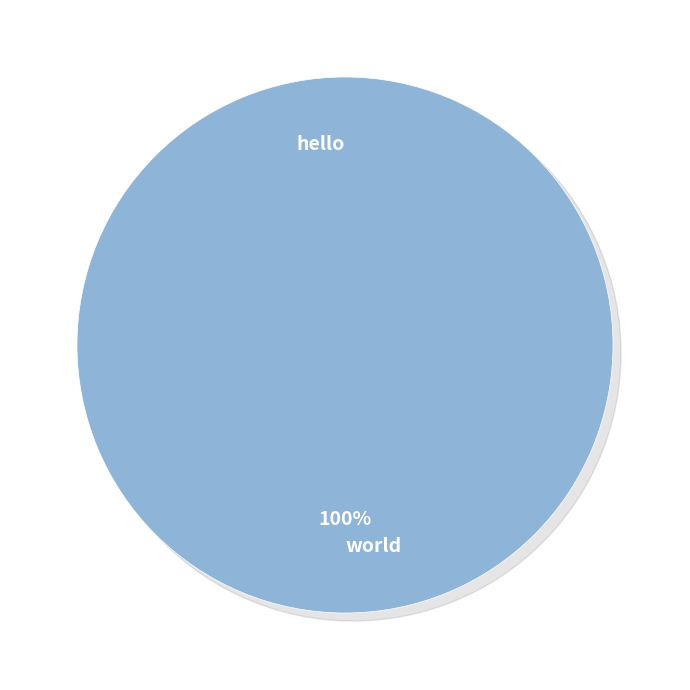

How many segments does this pie chart have?

2